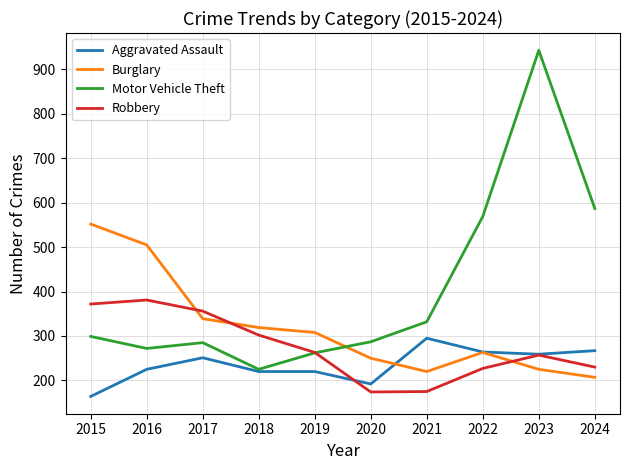

Rank the series by their average value, from highest to lowest.

Motor Vehicle Theft, Burglary, Robbery, Aggravated Assault